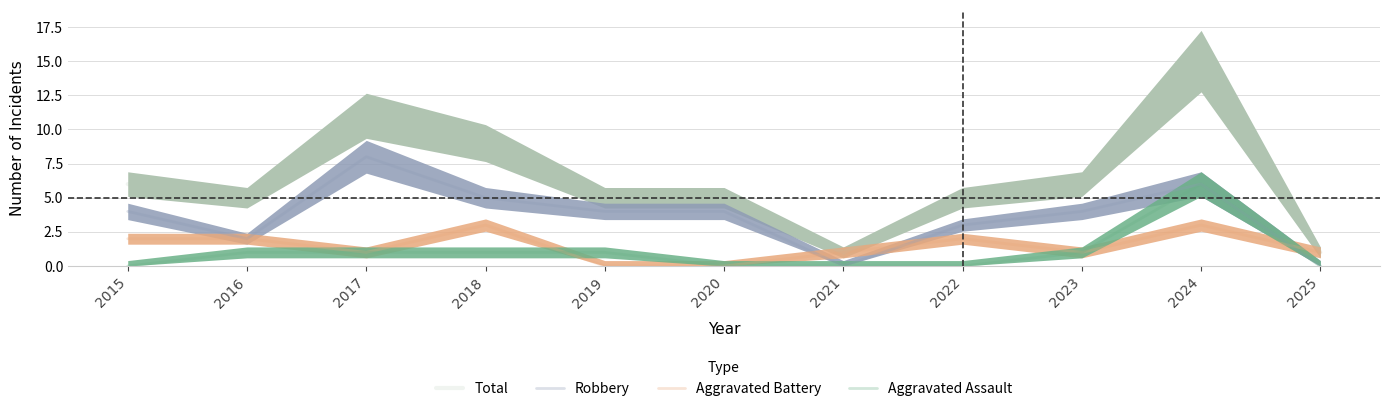

At which category is the sum across all series the highest?

2024